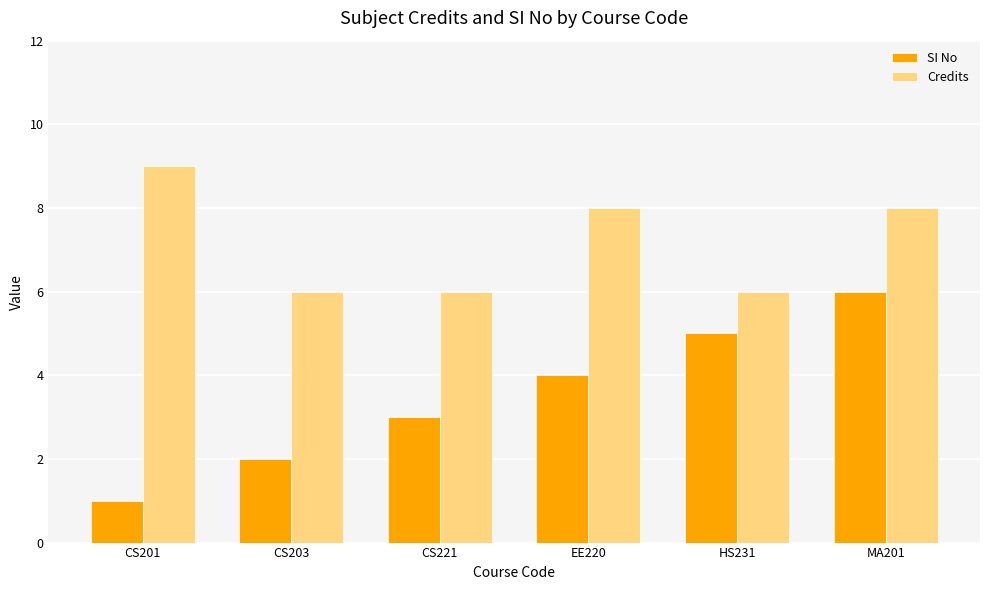

What is the label of the 5th bar from the left?

HS231